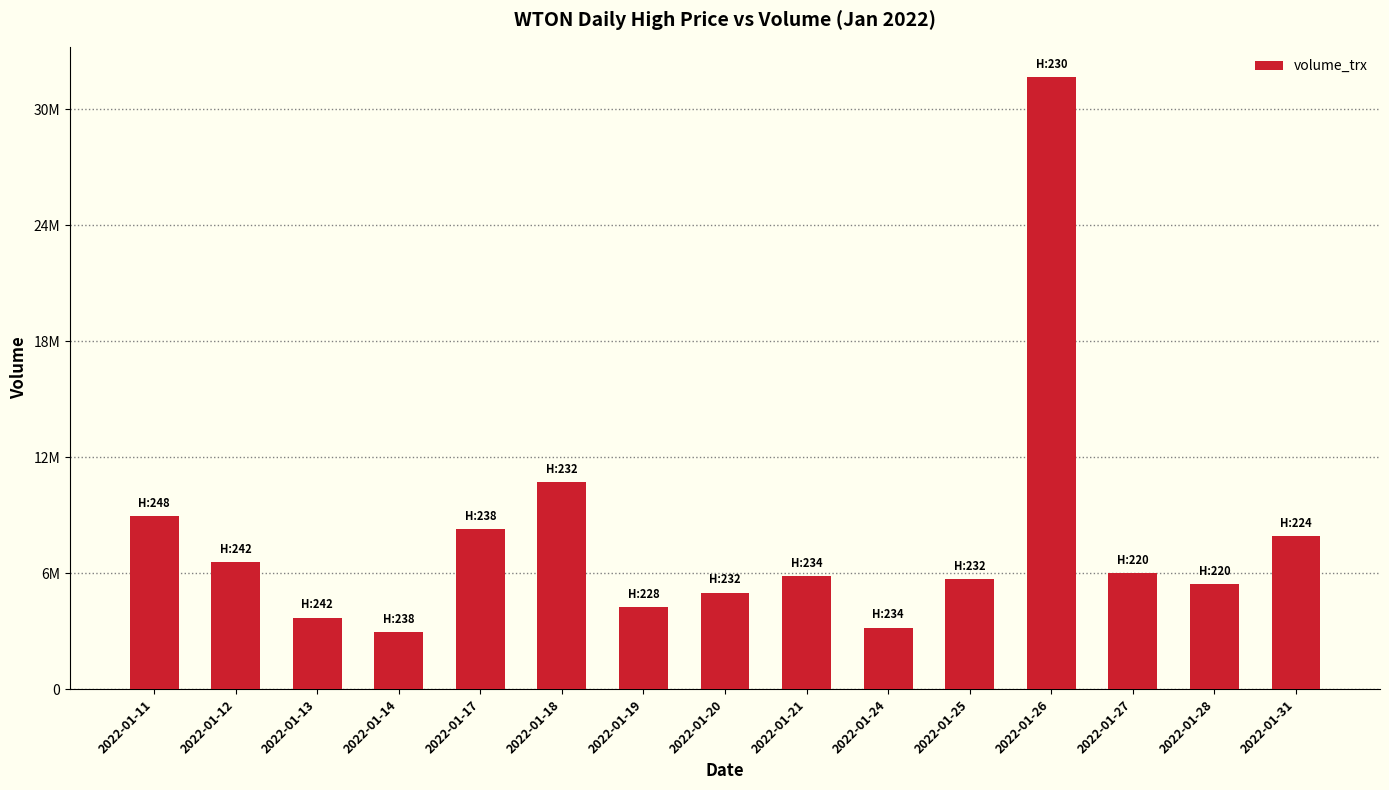

Between 2022-01-20 and 2022-01-19, which is larger?

2022-01-20